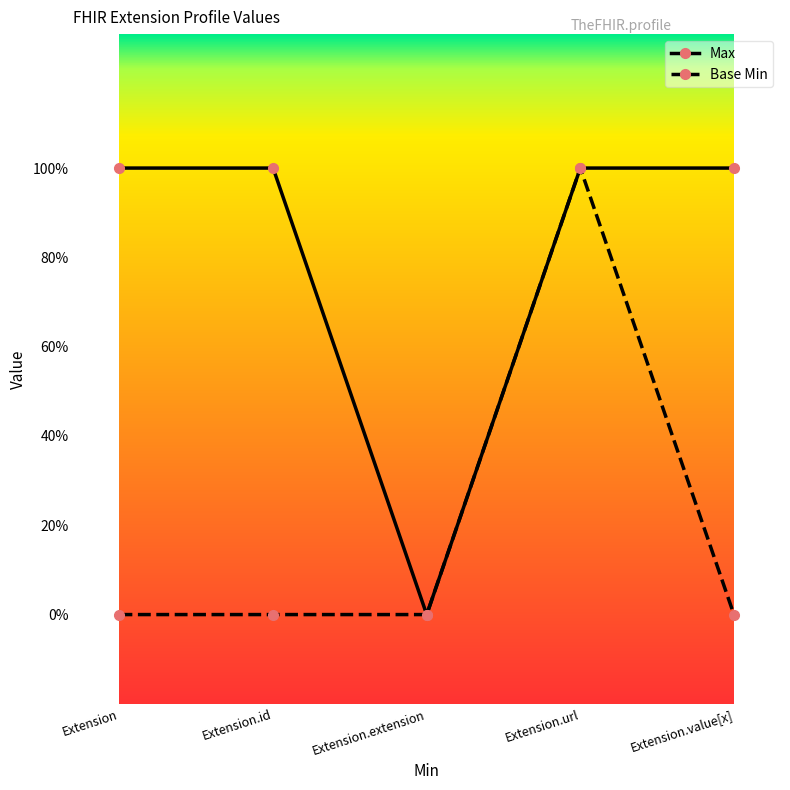

What is the difference between the highest and lowest values at Extension?

1